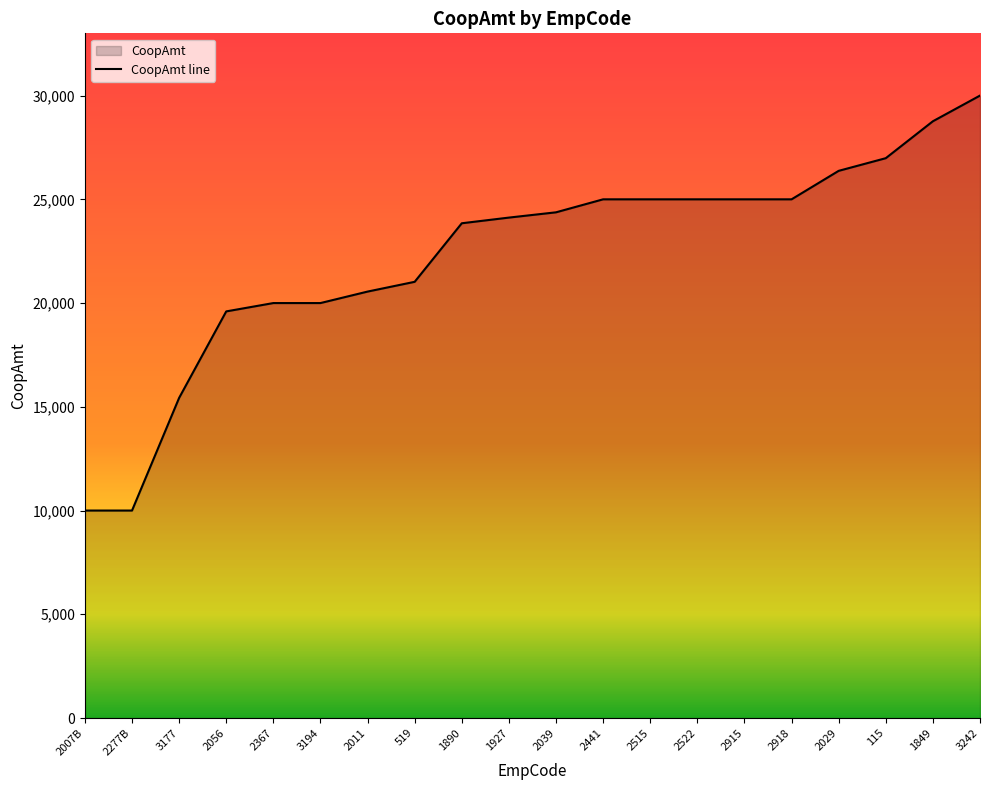

Reading right to left, extract all data points from this chart.

30000.0	28762.5	26982.9	26372.6	25000.0	25000.0	25000.0	25000.0	25000.0	24373.5	24119.3	23846.0	21023.9	20553.1	20000.0	20000.0	19598.2	15430.2	10000.0	10000.0